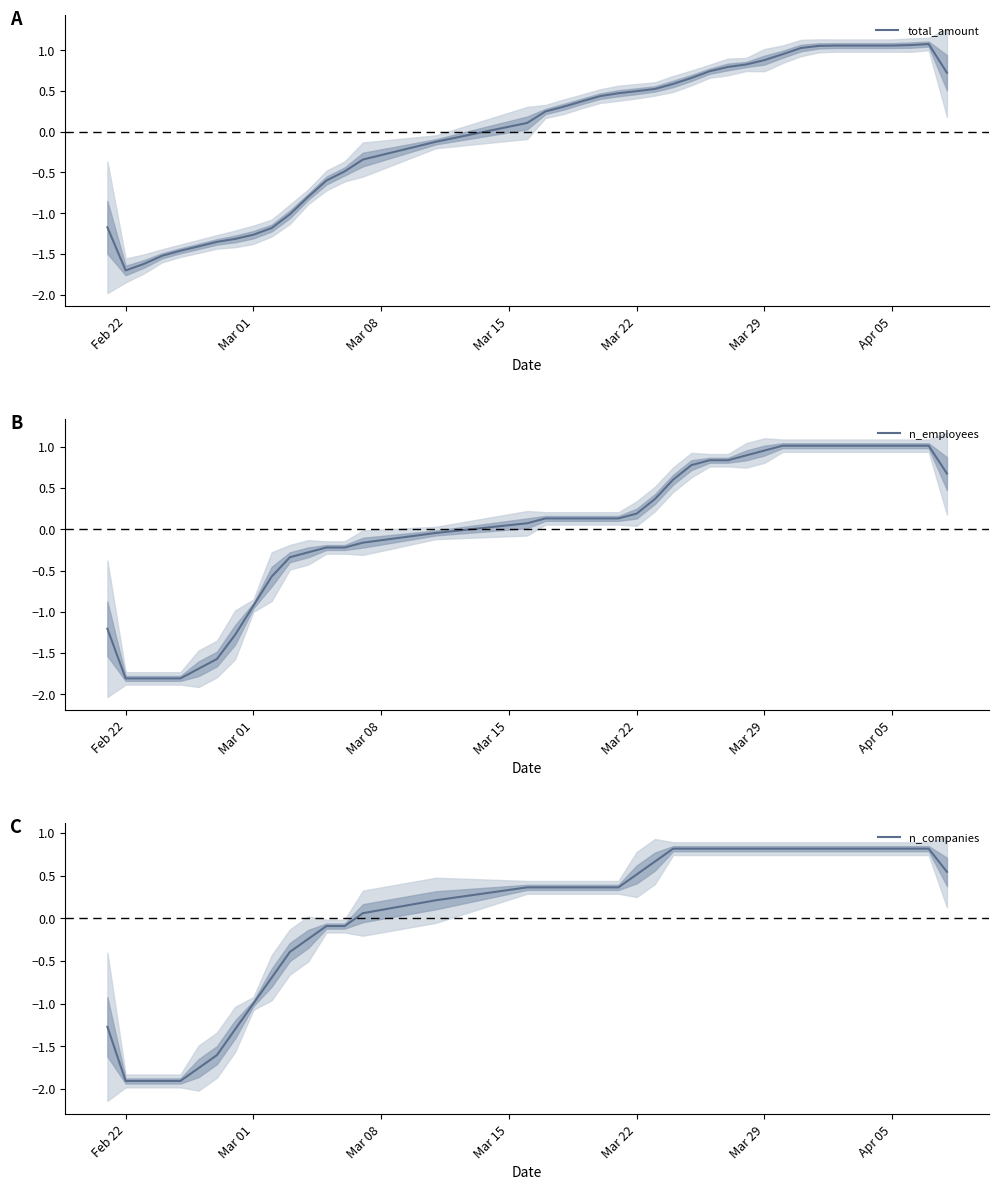

True or false: n_companies has more than 1 interior local peaks.

False